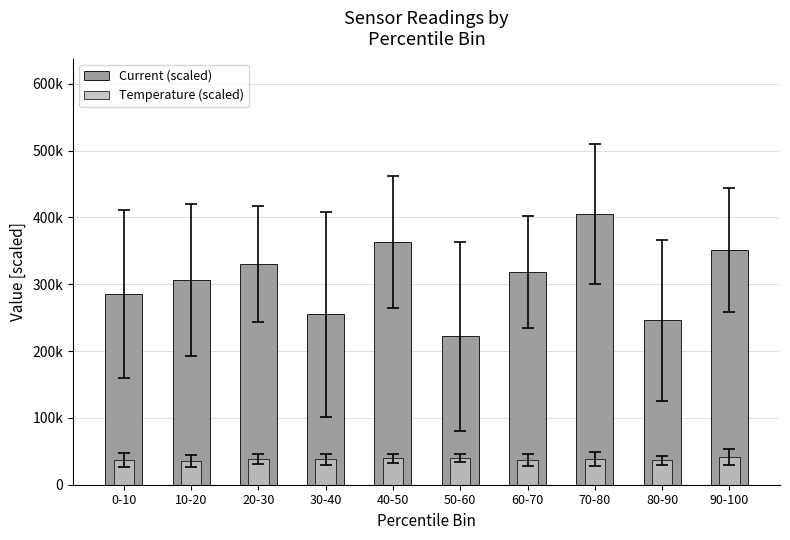

Which category has the highest value across all series?

70-80